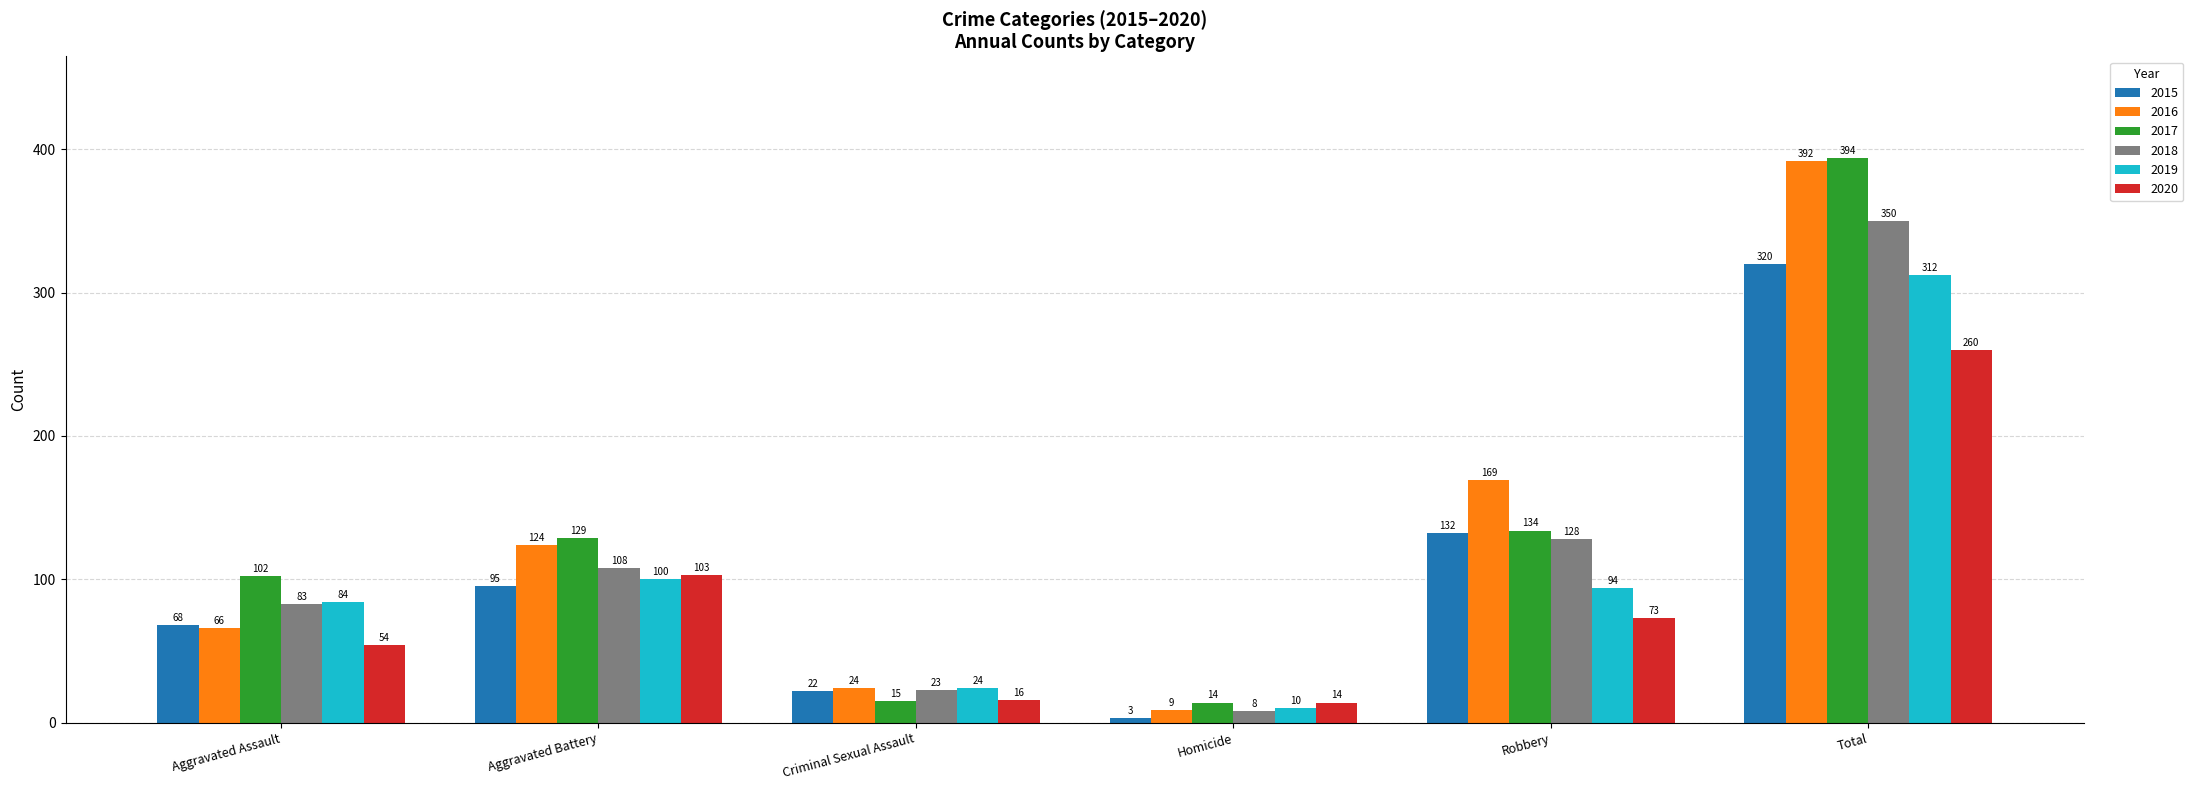

Count the number of categories in the chart.

6